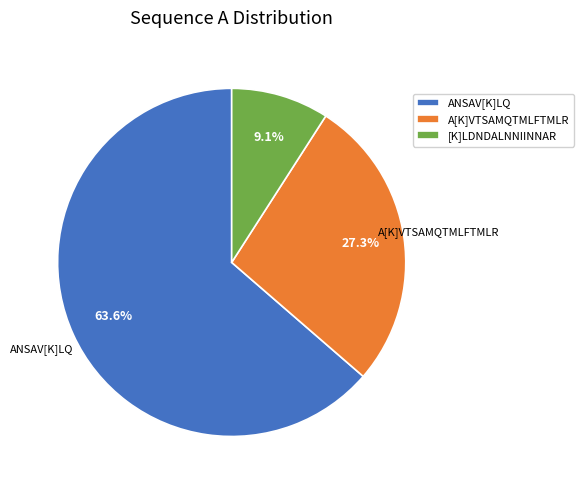

Is it true that [K]LDNDALNNIINNAR is 9% of the pie?

True